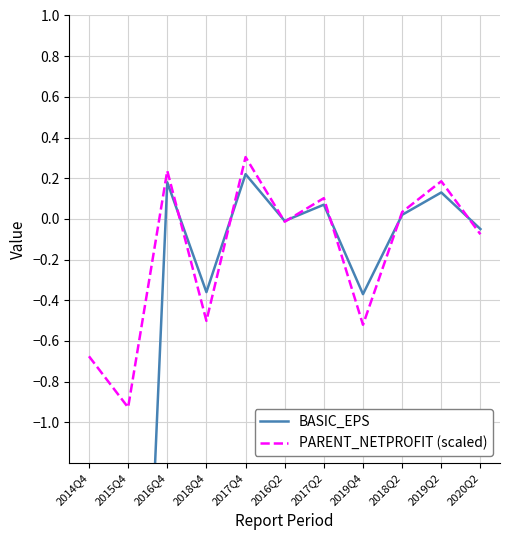

List the series in order of their overall mean, highest first.

PARENT_NETPROFIT (scaled), BASIC_EPS